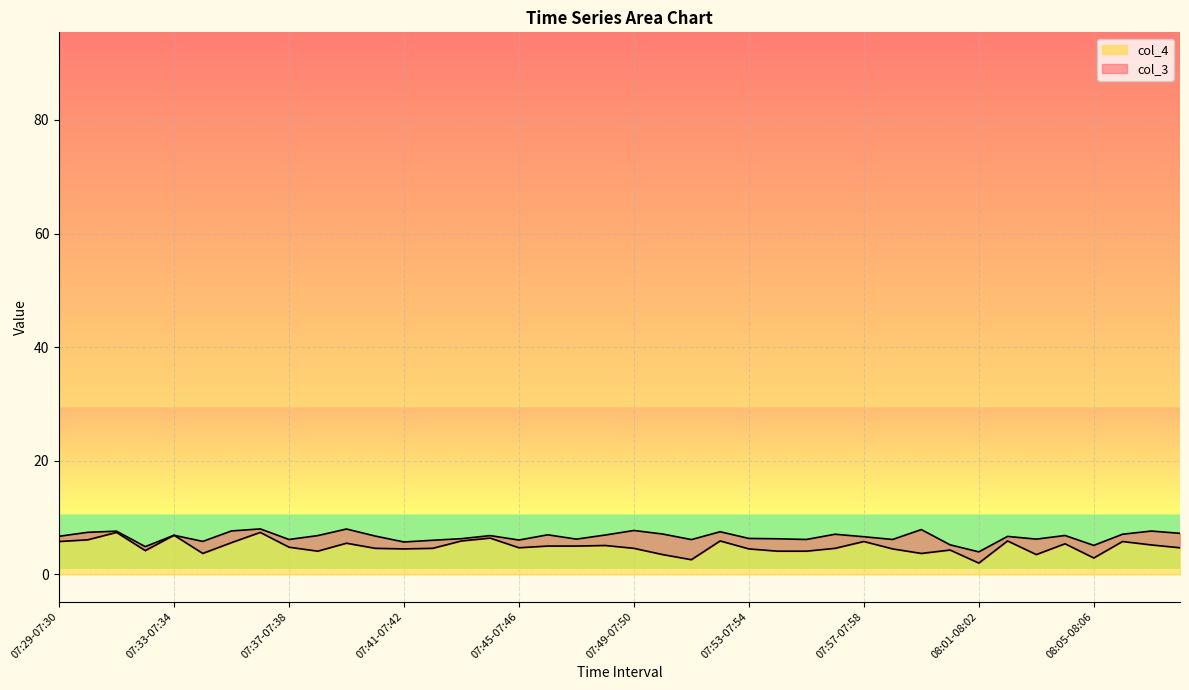

Is it true that col_4 equals 4.6 at 07:49-07:50?

True